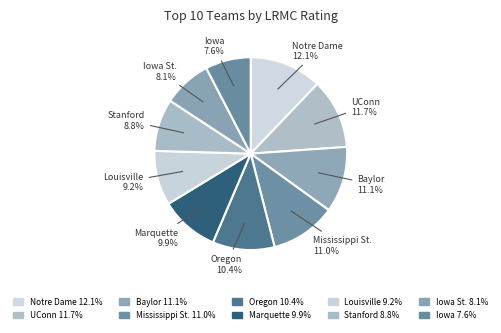

What percentage is NOT represented by Stanford?

91.2%